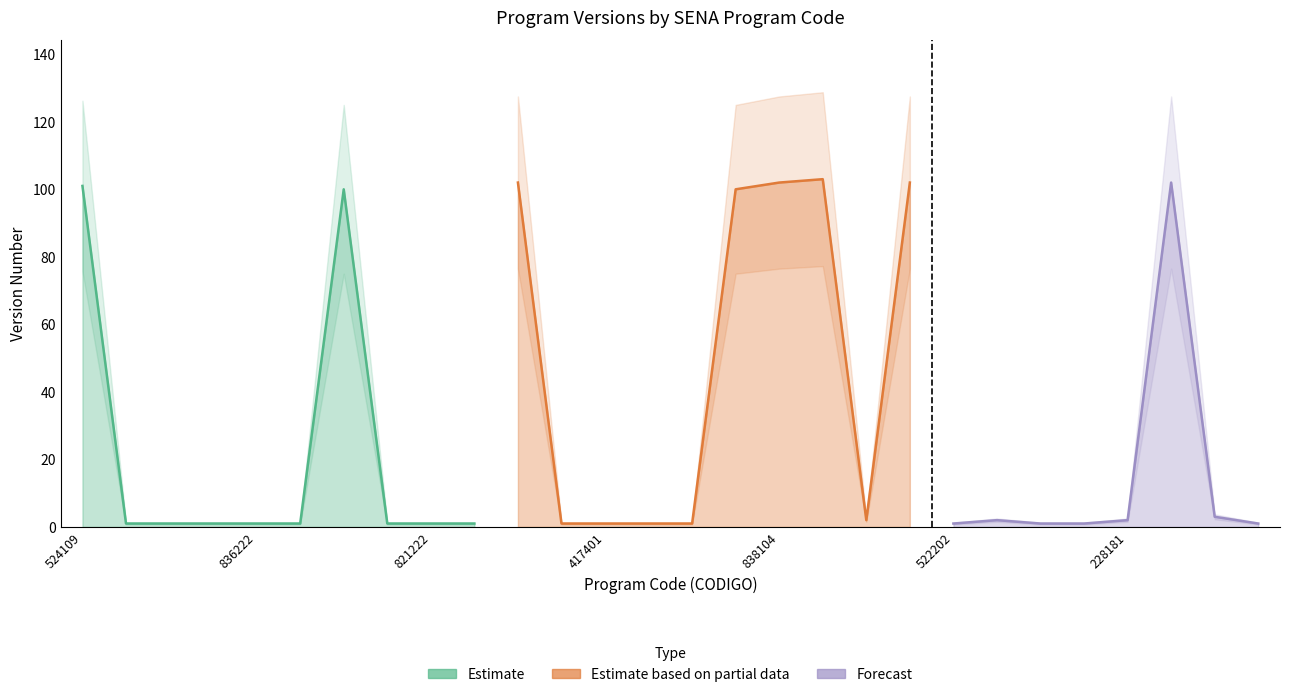

Reading right to left, what are all the values shown in this chart?

1	3	102	2	1	1	2	1	102	2	103	102	100	1	1	1	1	102	1	1	1	100	1	1	1	1	1	101